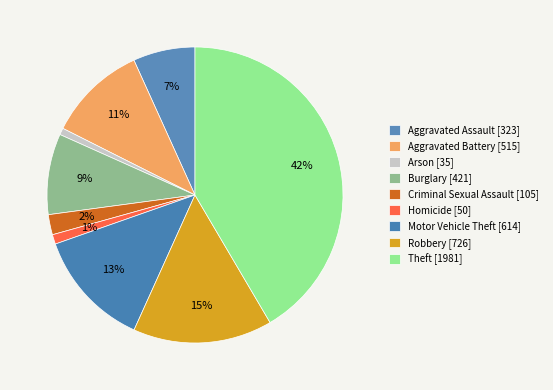

To the nearest percent, what is the average slice percentage?

11%